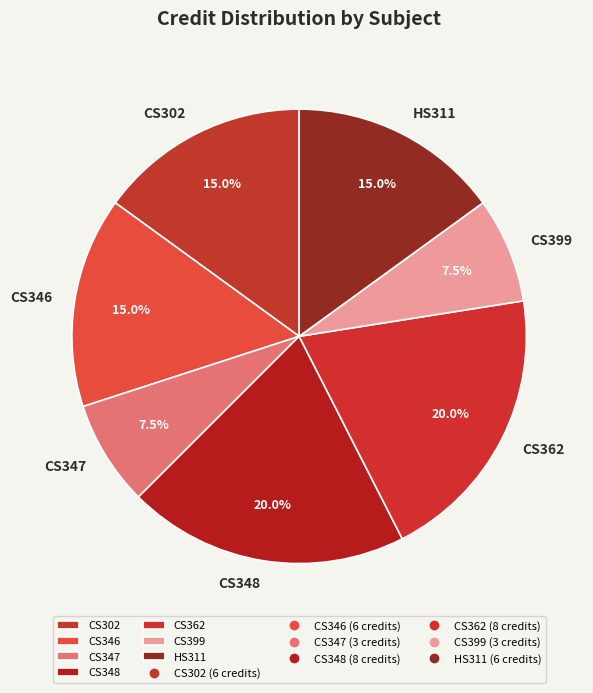

Approximately how many times larger is the value at CS399 compared to CS347?

1.0